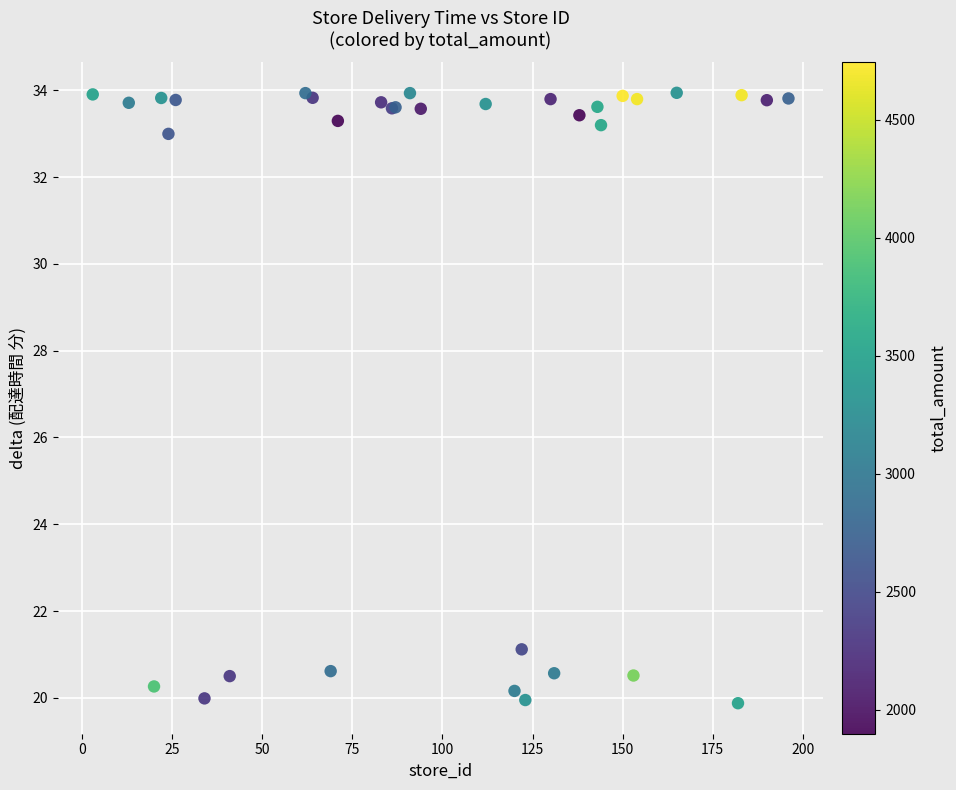

What Y value in the scatter plot is closest to 26?

21.1